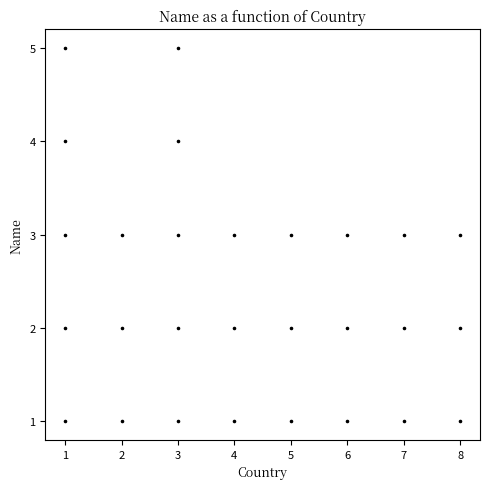

What is the range of Y values (max minus min)?

4